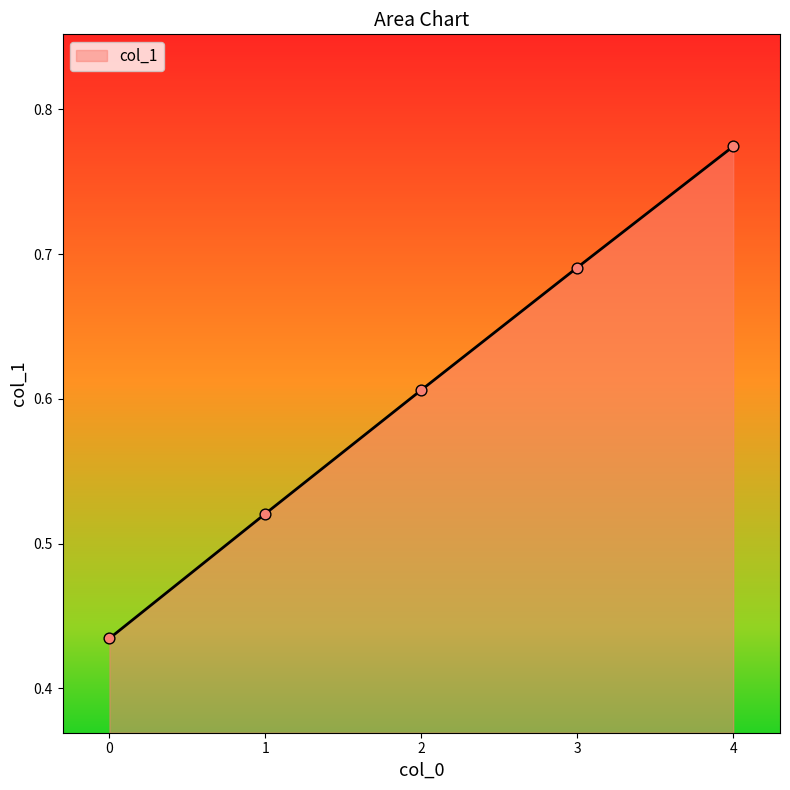

Which has a higher value, 3 or 4?

4